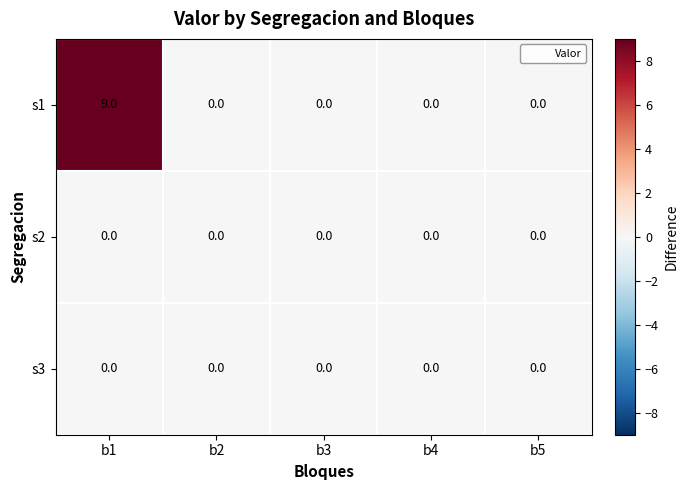

Which category has the highest value across all series?

b1